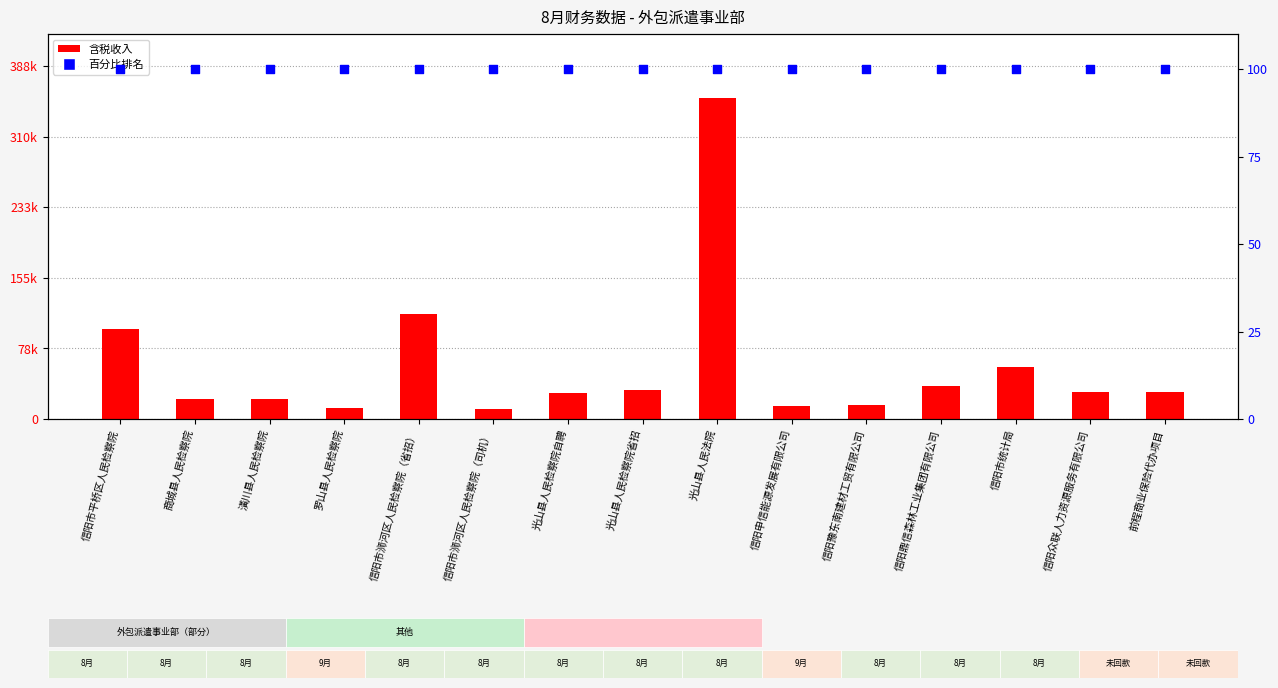

What is the total value across all series at 前程商业保险代办项目?

29811.0